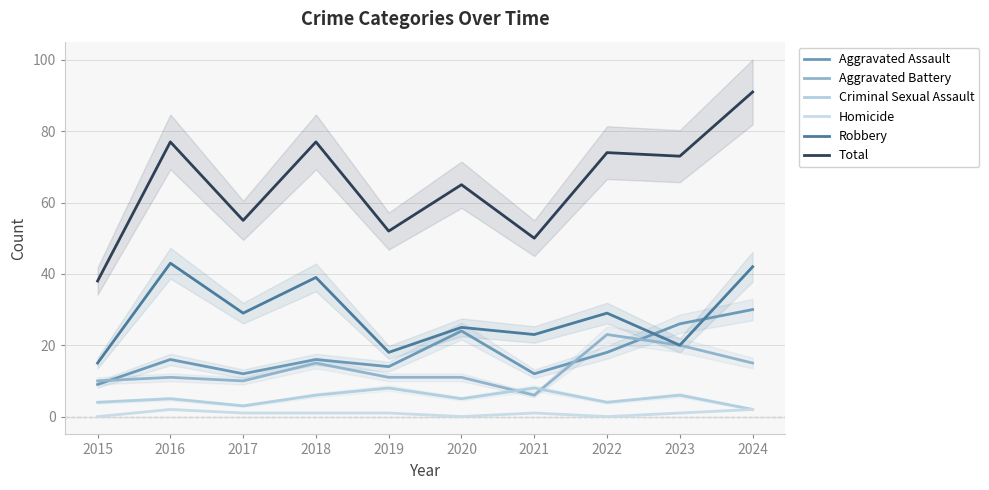

At 2017, list the series in order from largest to smallest.

Total, Robbery, Aggravated Assault, Aggravated Battery, Criminal Sexual Assault, Homicide